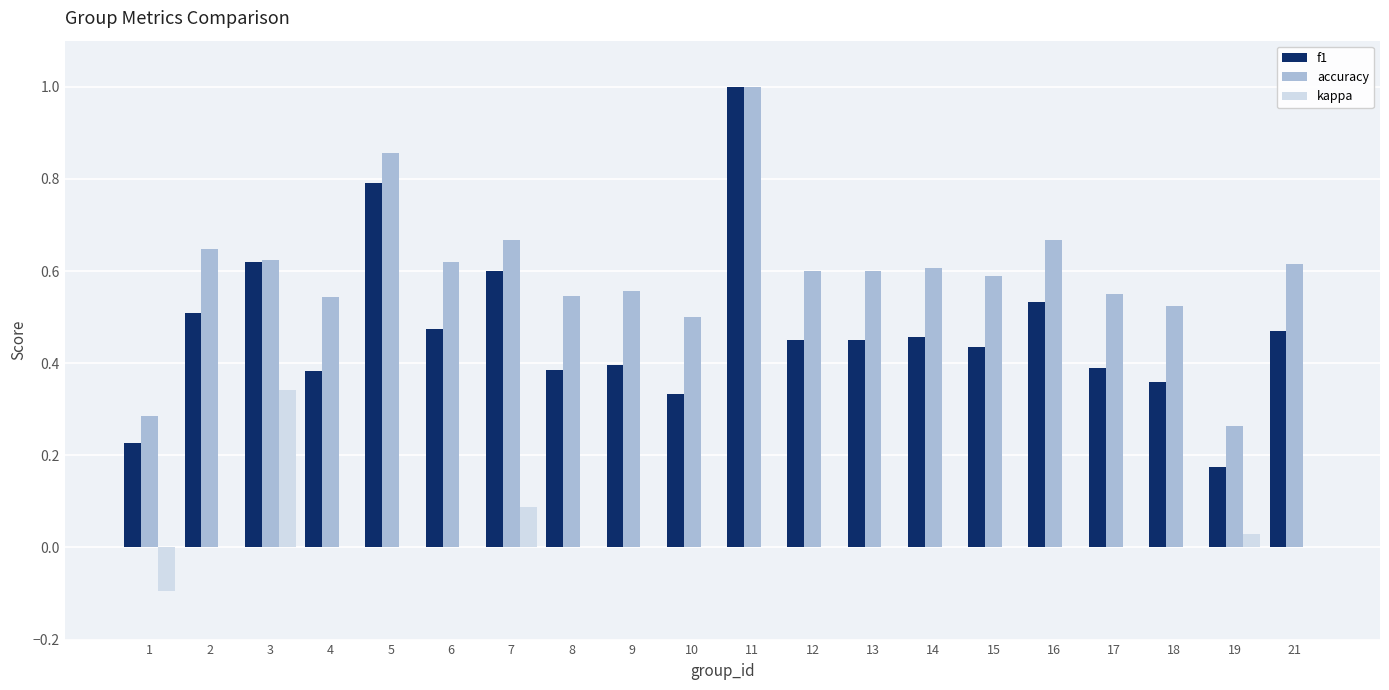

At which category does the chart reach its peak across all series?

11